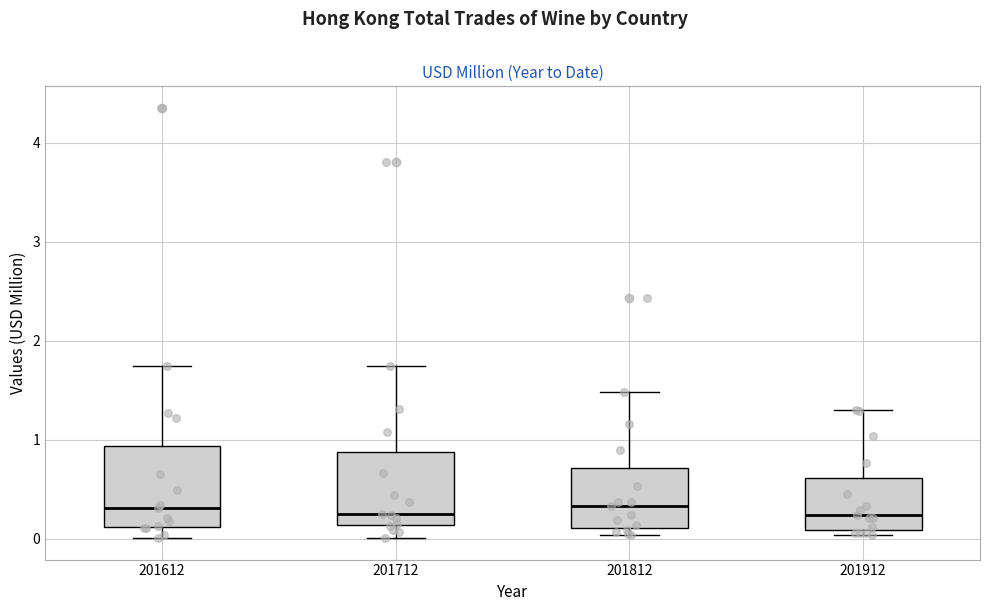

Reading left to right, transcribe this box plot: for each box, give where its median line is, the range the box spans, and where its two whiskers end, as read against the y-axis. The values are not printed on the chart, so give them approximately, as read against the axis.

201612: median 0.3, box 0.1 to 0.9, whiskers 0.0 to 1.7
201712: median 0.2, box 0.1 to 0.9, whiskers 0.0 to 1.8
201812: median 0.3, box 0.1 to 0.7, whiskers 0.0 to 1.5
201912: median 0.2, box 0.1 to 0.6, whiskers 0.0 to 1.3